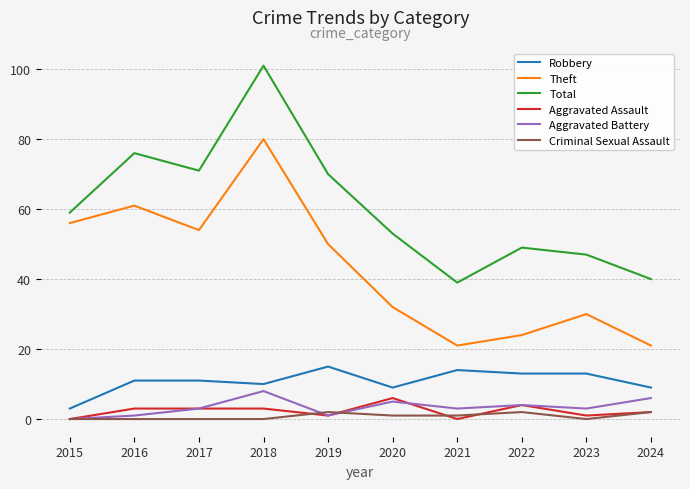

At which category does Aggravated Battery reach its first local valley?

2019